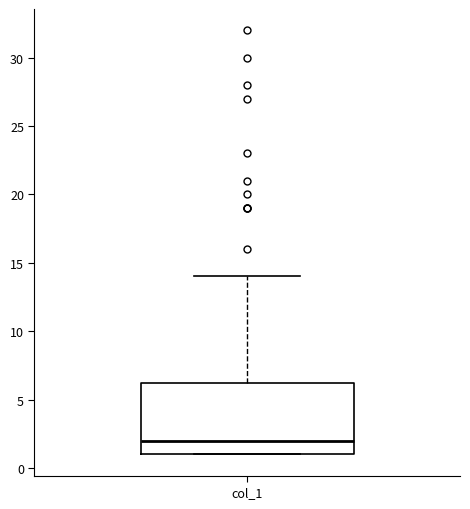

Transcribe this box plot: give where the median line is, the range the box spans, and where the two whiskers end, as read against the y-axis. The values are not printed on the chart, so give them approximately, as read against the axis.

median 2.0, box 1.0 to 6.5, whiskers 1.0 to 14.0